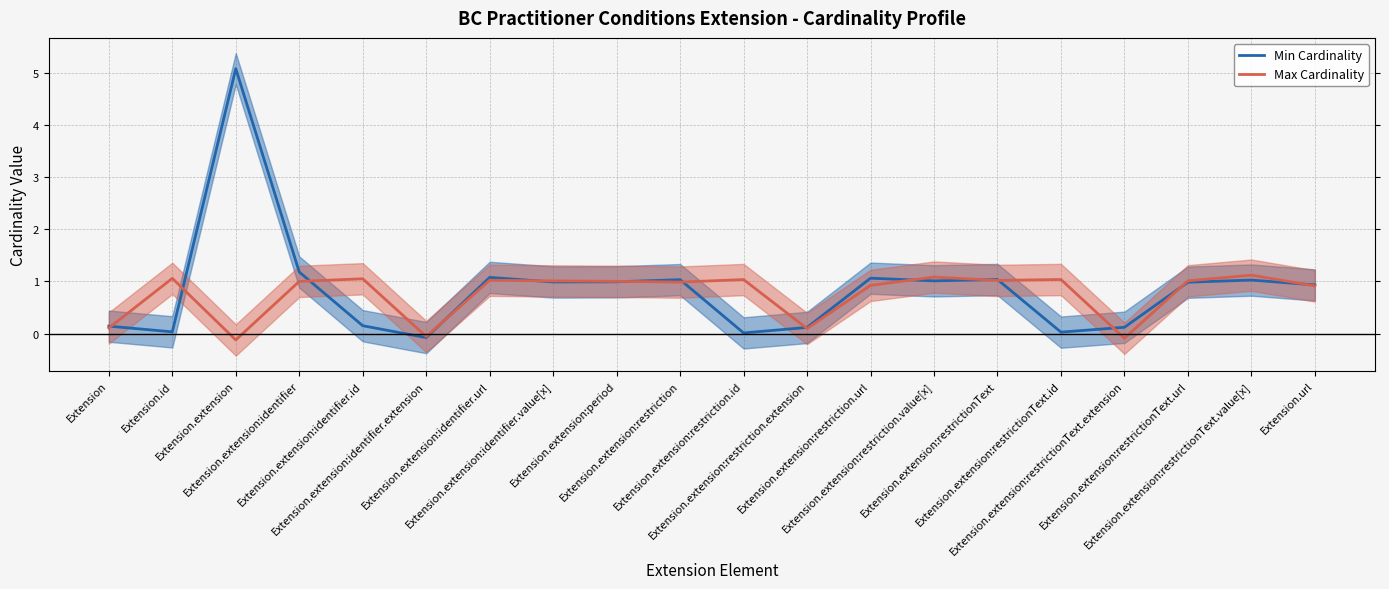

Where does the Max Cardinality series first go above 1?

Extension.id